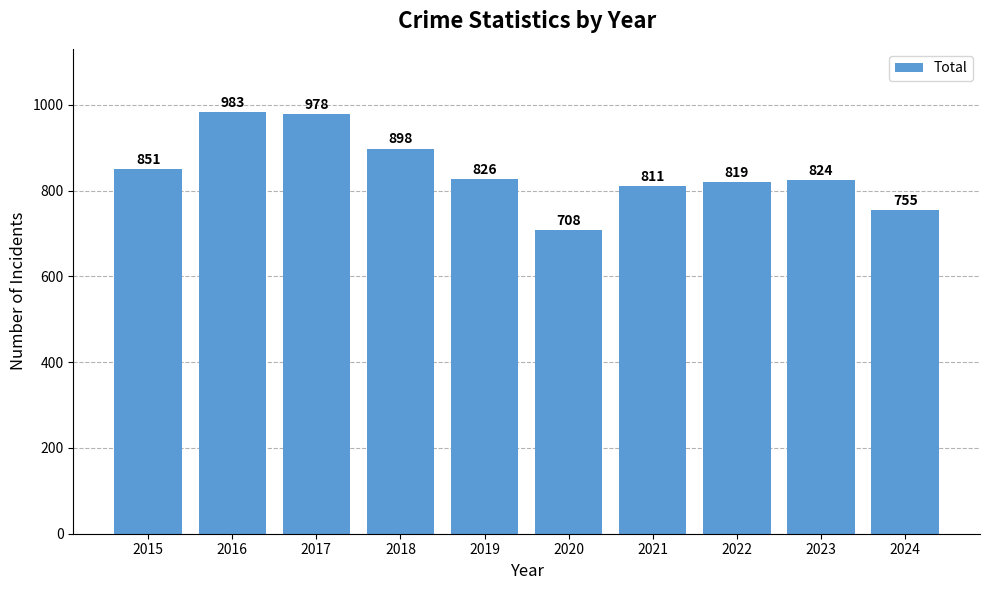

Does the chart contain stacked bars?

No